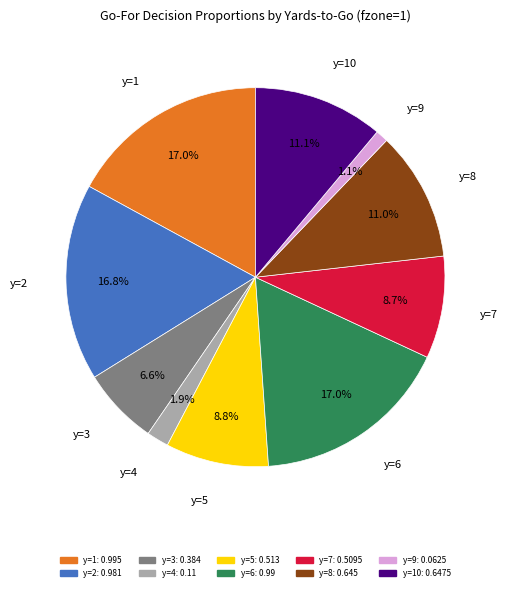

Is there any slice that represents more than half of the pie?

No